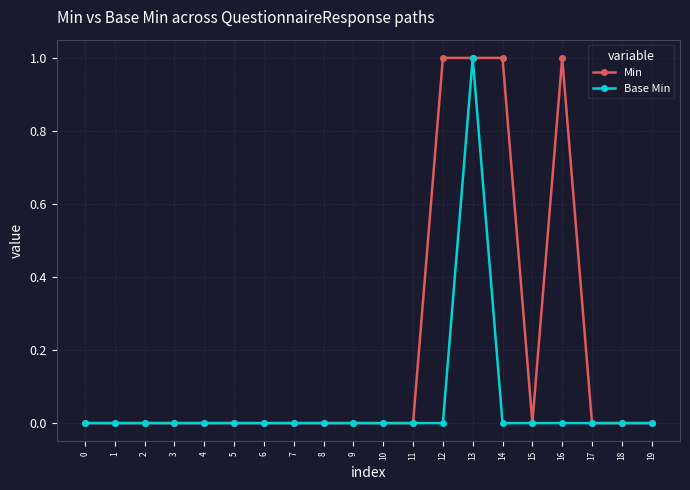

True or false: Base Min has a value of -1 at 17.

False